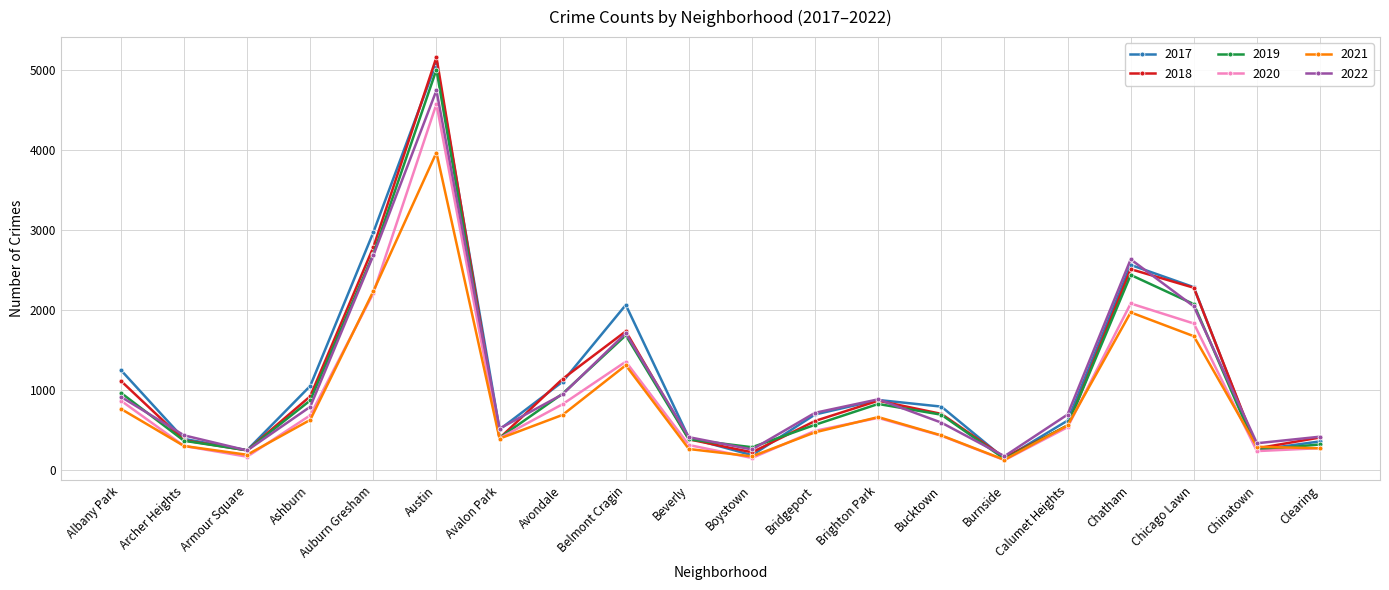

Count the number of data series in this chart.

6